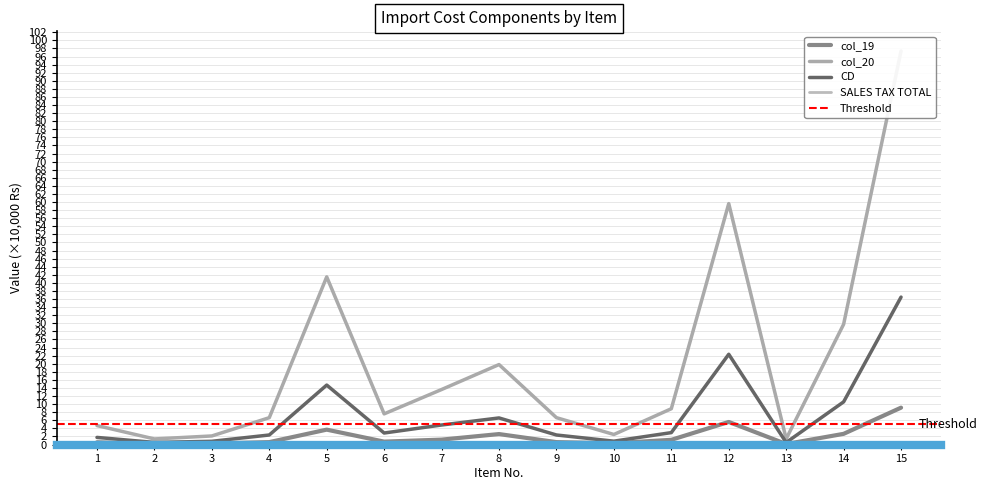

Reading left to right, transcribe all the data shown in this chart.

col_19: 0.6	0.2	0.2	0.6	3.7	0.7	1.2	2.6	0.6	0.3	1.2	5.6	0.1	2.6	9.1
col_20: 4.7	1.4	2.1	6.6	41.5	7.6	13.6	19.8	6.6	2.5	8.9	59.6	1.4	29.8	97.4
CD: 1.8	0.5	0.8	2.4	14.7	2.8	4.8	6.6	2.4	0.8	2.9	22.3	0.5	10.5	36.5
SALES TAX TOTAL: 0.0	0.0	0.0	0.0	0.0	0.1	0.0	0.0	0.0	0.0	0.0	0.1	0.0	0.0	0.0